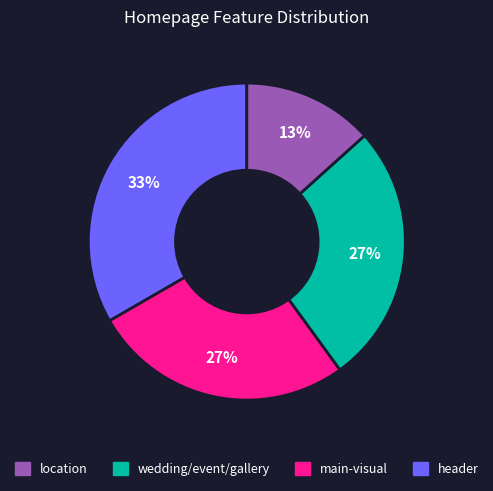

To the nearest percent, what is the average slice percentage?

25%